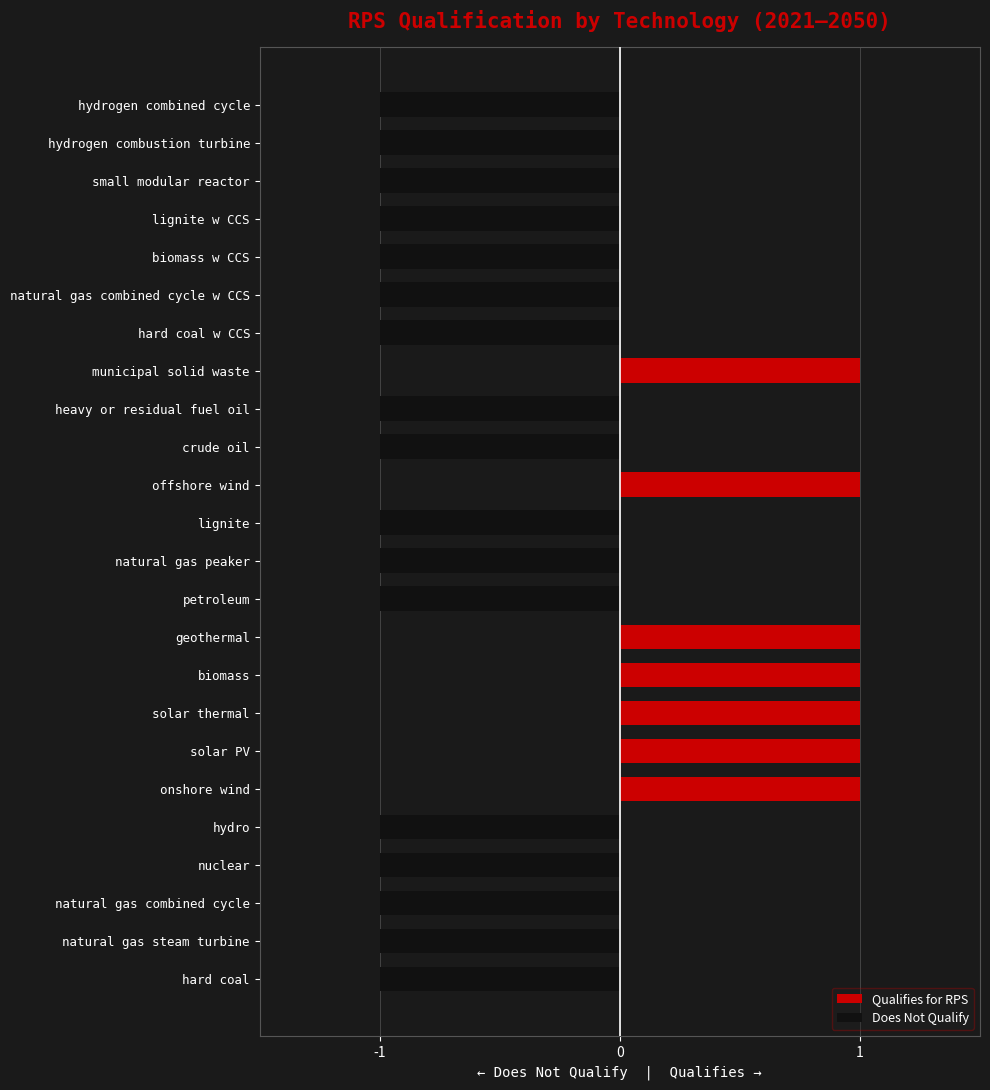

How many values in Does Not Qualify are below zero?

17